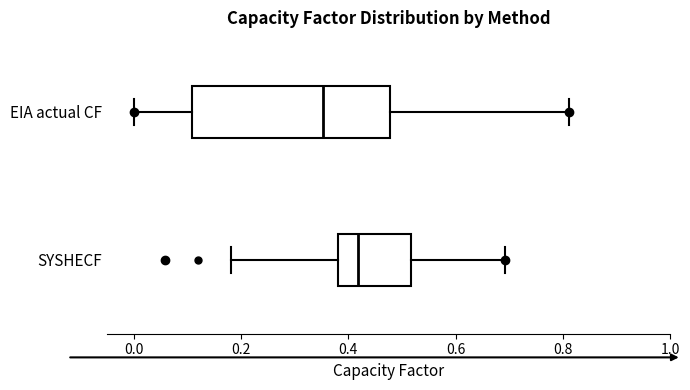

Which box has the furthest to the right median line?

SYSHECF